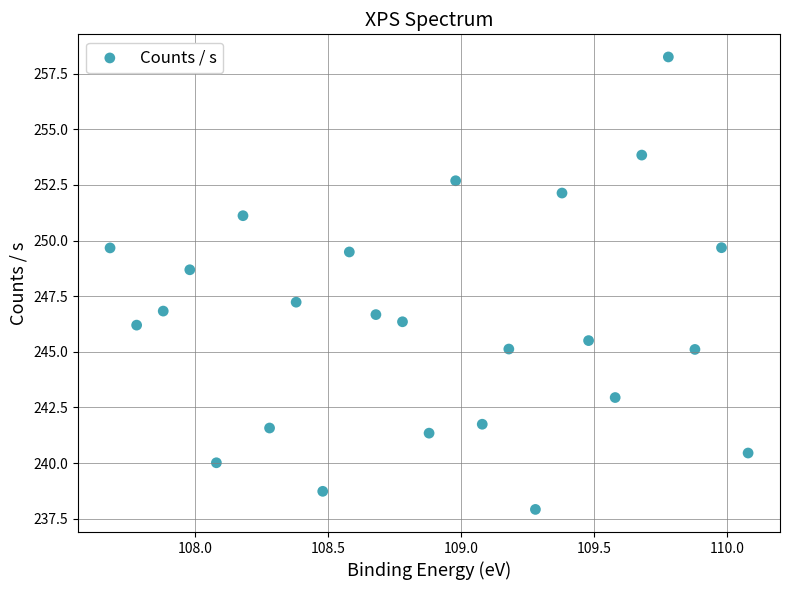

What is the range of Y values (max minus min)?

20.3